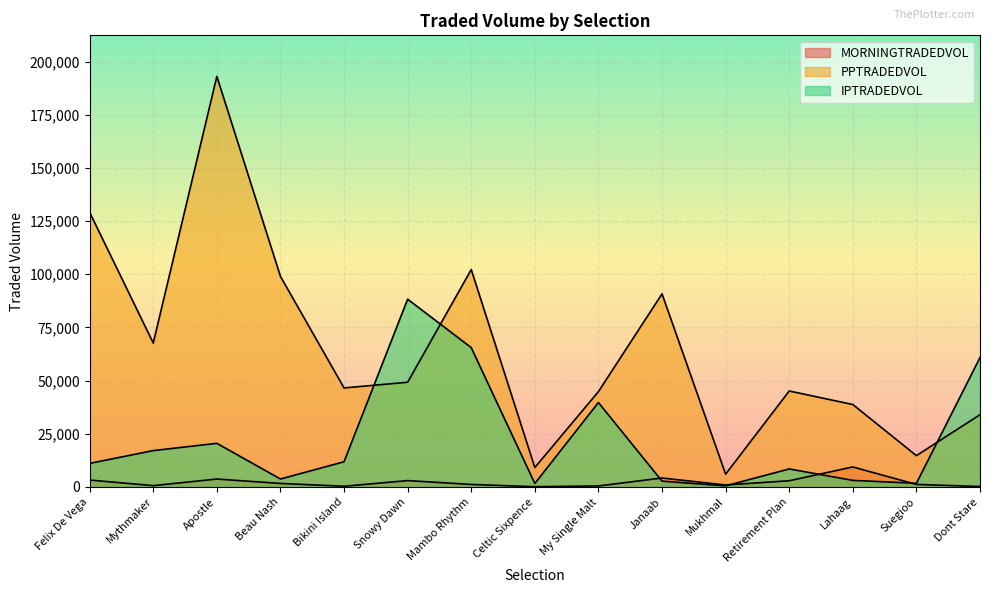

What is the label of the 13th point from the right?

Apostle